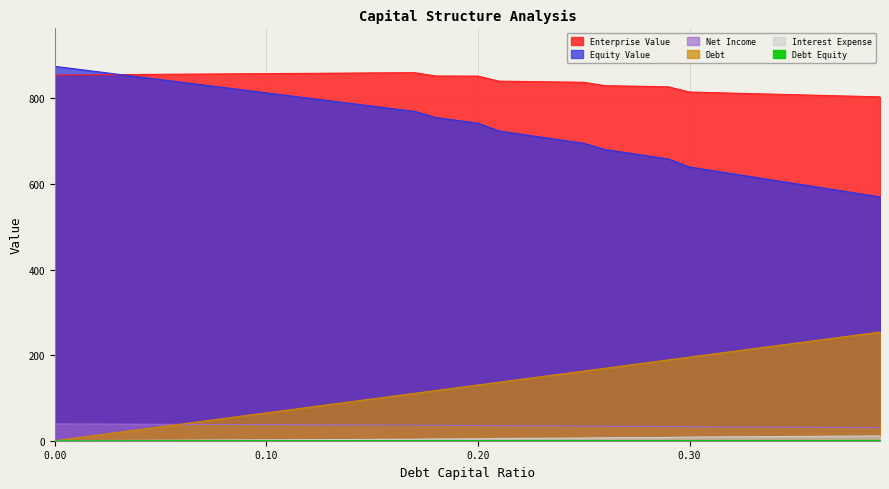

Reading right to left, transcribe all the data shown in this chart.

enterprise_value: 0.39=803.7	0.38=804.9	0.37=806.1	0.36=807.4	0.35=808.6	0.34=809.9	0.33=811.1	0.32=812.4	0.31=813.6	0.3=814.9	0.29=827.1	0.28=828.0	0.27=828.9	0.26=829.8	0.25=837.7	0.24=838.4	0.23=839.0	0.22=839.7	0.21=840.4	0.2=852.1	0.19=852.3	0.18=852.4	0.17=860.2	0.16=859.9	0.15=859.6	0.14=859.2	0.13=858.9	0.12=858.6	0.11=858.3	0.1=858.0	0.09=857.6	0.08=857.3	0.07=857.0	0.06=856.7	0.05=856.3	0.04=856.0	0.03=855.7	0.02=855.4	0.01=855.1	0.0=854.7
equity_value: 0.39=569.9	0.38=577.6	0.37=585.4	0.36=593.1	0.35=600.9	0.34=608.6	0.33=616.4	0.32=624.2	0.31=631.9	0.3=639.7	0.29=658.4	0.28=665.8	0.27=673.3	0.26=680.7	0.25=695.0	0.24=702.2	0.23=709.4	0.22=716.6	0.21=723.8	0.2=742.1	0.19=748.7	0.18=755.4	0.17=769.7	0.16=775.9	0.15=782.1	0.14=788.2	0.13=794.4	0.12=800.6	0.11=806.8	0.1=813.0	0.09=819.2	0.08=825.4	0.07=831.6	0.06=837.8	0.05=844.0	0.04=850.2	0.03=856.4	0.02=862.5	0.01=868.8	0.0=874.9
debt: 0.39=254.0	0.38=247.5	0.37=241.0	0.36=234.5	0.35=228.0	0.34=221.4	0.33=214.9	0.32=208.4	0.31=201.9	0.3=195.4	0.29=188.9	0.28=182.4	0.27=175.8	0.26=169.3	0.25=162.8	0.24=156.3	0.23=149.8	0.22=143.3	0.21=136.8	0.2=130.3	0.19=123.8	0.18=117.2	0.17=110.7	0.16=104.2	0.15=97.7	0.14=91.2	0.13=84.7	0.12=78.2	0.11=71.6	0.1=65.1	0.09=58.6	0.08=52.1	0.07=45.6	0.06=39.1	0.05=32.6	0.04=26.1	0.03=19.5	0.02=13.0	0.01=6.5	0.0=0.0
interest_expense: 0.39=11.1	0.38=10.8	0.37=10.5	0.36=10.2	0.35=9.9	0.34=9.7	0.33=9.4	0.32=9.1	0.31=8.8	0.3=8.5	0.29=7.7	0.28=7.4	0.27=7.2	0.26=6.9	0.25=6.3	0.24=6.1	0.23=5.8	0.22=5.6	0.21=5.3	0.2=4.5	0.19=4.3	0.18=4.1	0.17=3.5	0.16=3.3	0.15=3.1	0.14=2.9	0.13=2.7	0.12=2.5	0.11=2.3	0.1=2.1	0.09=1.9	0.08=1.7	0.07=1.4	0.06=1.2	0.05=1.0	0.04=0.8	0.03=0.6	0.02=0.4	0.01=0.2	0.0=0.0
net_income: 0.39=30.6	0.38=30.9	0.37=31.1	0.36=31.3	0.35=31.5	0.34=31.7	0.33=31.9	0.32=32.2	0.31=32.4	0.3=32.6	0.29=33.2	0.28=33.5	0.27=33.7	0.26=33.9	0.25=34.3	0.24=34.5	0.23=34.7	0.22=34.9	0.21=35.1	0.2=35.7	0.19=35.9	0.18=36.1	0.17=36.5	0.16=36.7	0.15=36.8	0.14=37.0	0.13=37.2	0.12=37.3	0.11=37.5	0.1=37.6	0.09=37.8	0.08=38.0	0.07=38.1	0.06=38.3	0.05=38.5	0.04=38.6	0.03=38.8	0.02=38.9	0.01=39.1	0.0=39.3
debt_equity: 0.39=0.6	0.38=0.6	0.37=0.6	0.36=0.6	0.35=0.5	0.34=0.5	0.33=0.5	0.32=0.5	0.31=0.4	0.3=0.4	0.29=0.4	0.28=0.4	0.27=0.4	0.26=0.4	0.25=0.3	0.24=0.3	0.23=0.3	0.22=0.3	0.21=0.3	0.2=0.2	0.19=0.2	0.18=0.2	0.17=0.2	0.16=0.2	0.15=0.2	0.14=0.2	0.13=0.1	0.12=0.1	0.11=0.1	0.1=0.1	0.09=0.1	0.08=0.1	0.07=0.1	0.06=0.1	0.05=0.1	0.04=0.0	0.03=0.0	0.02=0.0	0.01=0.0	0.0=0.0